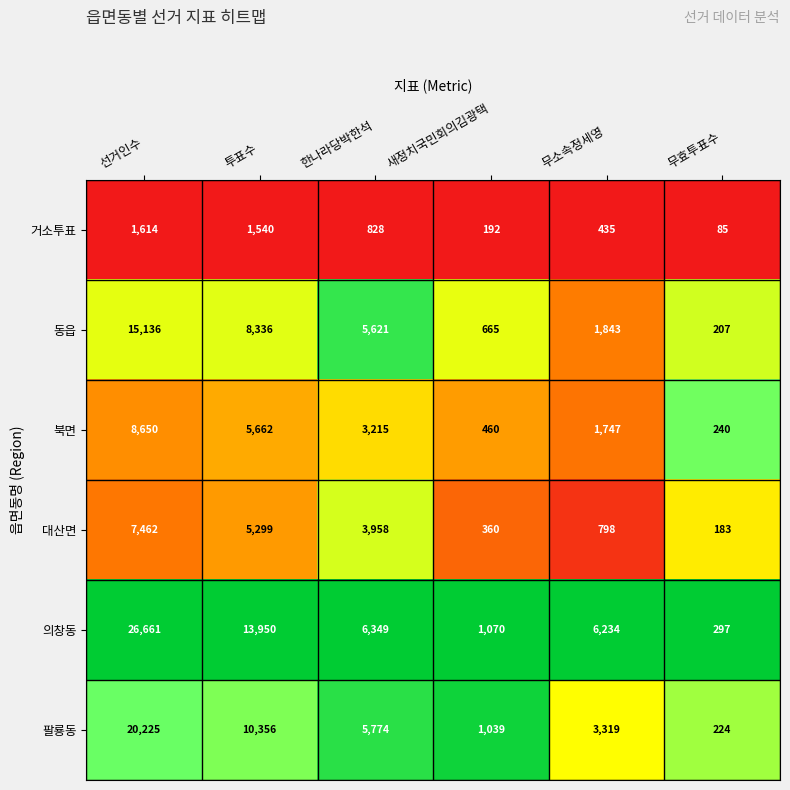

At how many categories does at least one series exceed 3073?

4